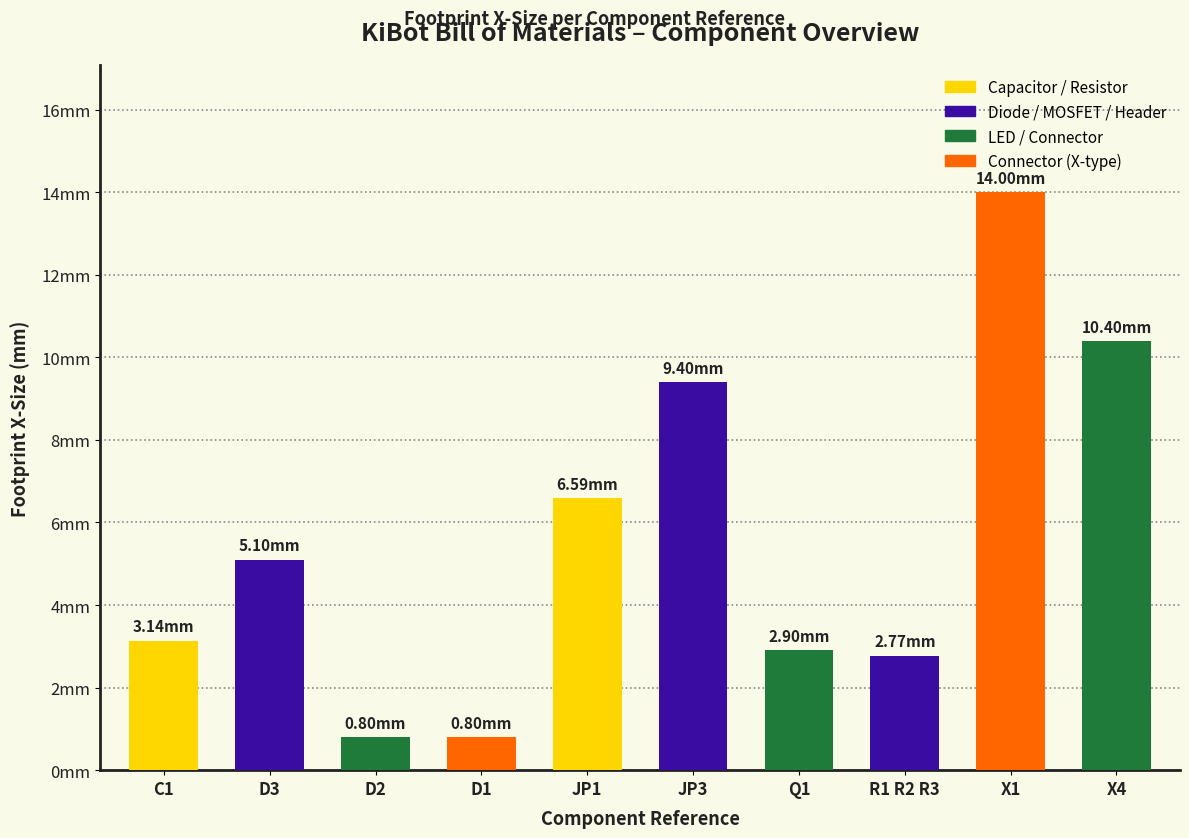

What is the change in value from D3 to D2?

-4.3